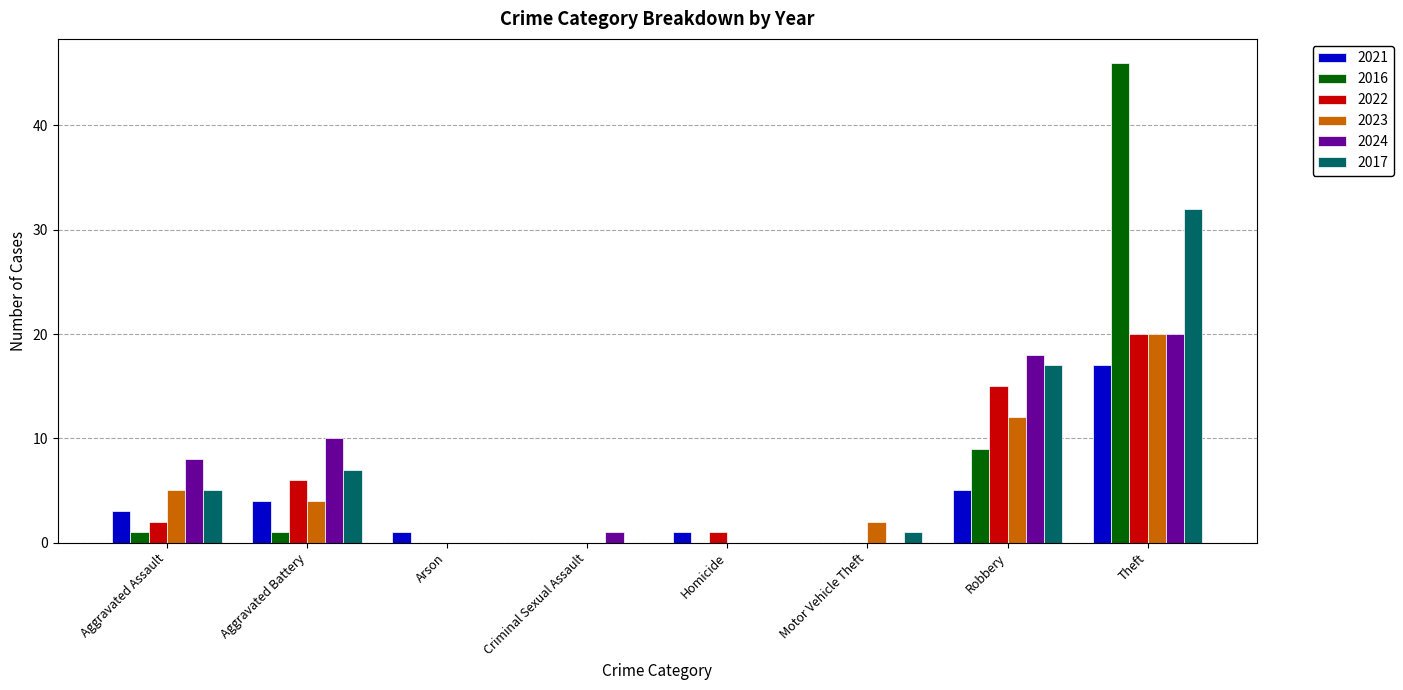

How many series are shown in this chart?

6